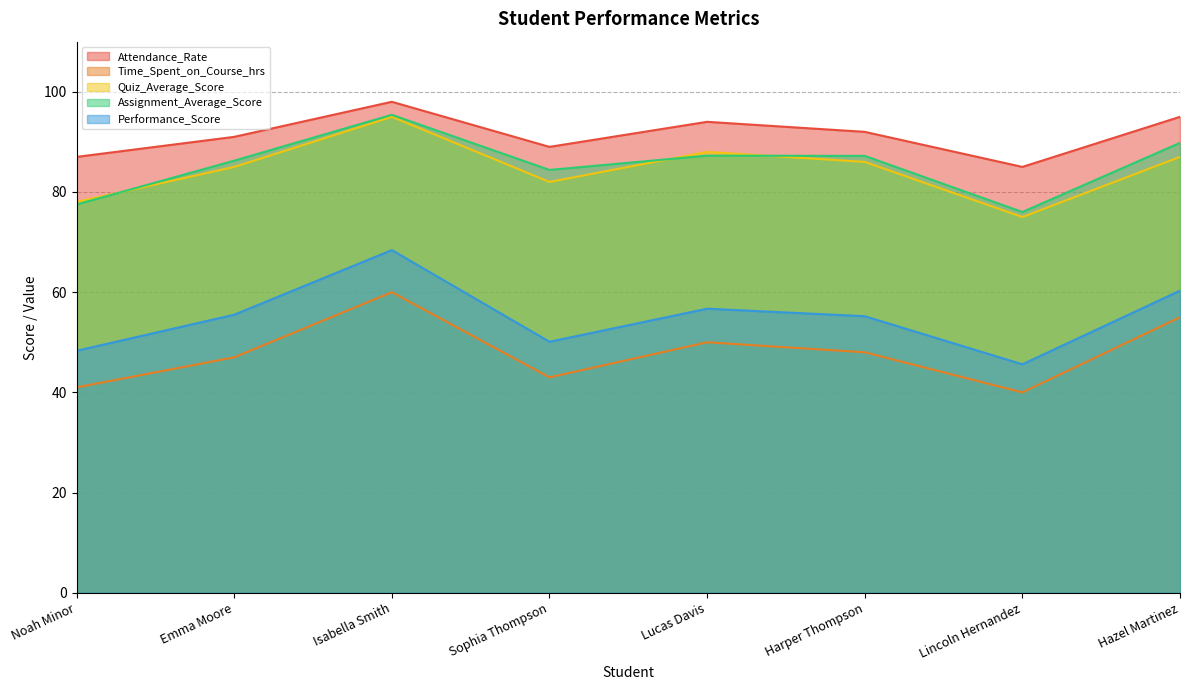

Reading left to right, what are all the values shown in this chart?

Attendance_Rate: Noah Minor=87.0	Emma Moore=91.0	Isabella Smith=98.0	Sophia Thompson=89.0	Lucas Davis=94.0	Harper Thompson=92.0	Lincoln Hernandez=85.0	Hazel Martinez=95.0
Time_Spent_on_Course_hrs: Noah Minor=41.0	Emma Moore=47.0	Isabella Smith=60.0	Sophia Thompson=43.0	Lucas Davis=50.0	Harper Thompson=48.0	Lincoln Hernandez=40.0	Hazel Martinez=55.0
Quiz_Average_Score: Noah Minor=78.0	Emma Moore=85.0	Isabella Smith=95.0	Sophia Thompson=82.0	Lucas Davis=88.0	Harper Thompson=86.0	Lincoln Hernandez=75.0	Hazel Martinez=87.0
Assignment_Average_Score: Noah Minor=77.5	Emma Moore=86.2	Isabella Smith=95.4	Sophia Thompson=84.4	Lucas Davis=87.2	Harper Thompson=87.2	Lincoln Hernandez=76.0	Hazel Martinez=89.8
Performance_Score: Noah Minor=48.3	Emma Moore=55.5	Isabella Smith=68.4	Sophia Thompson=50.1	Lucas Davis=56.7	Harper Thompson=55.2	Lincoln Hernandez=45.6	Hazel Martinez=60.3